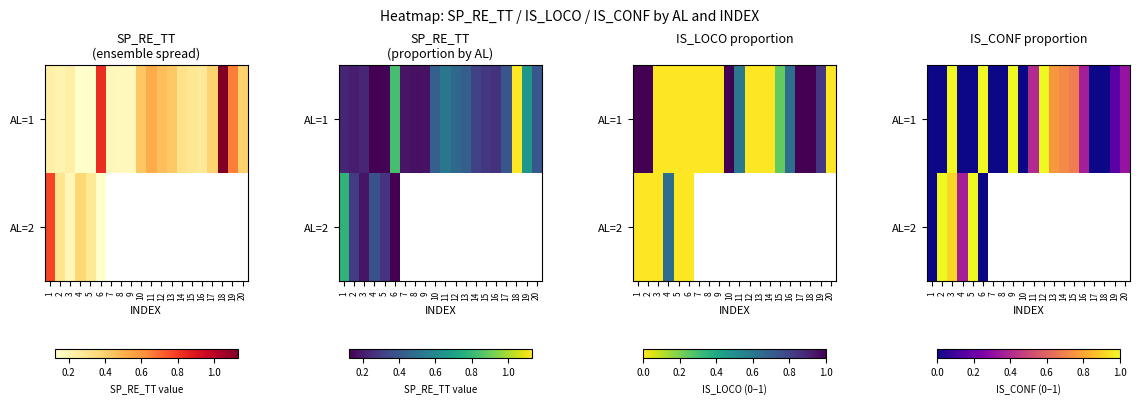

How many series are shown in this chart?

2